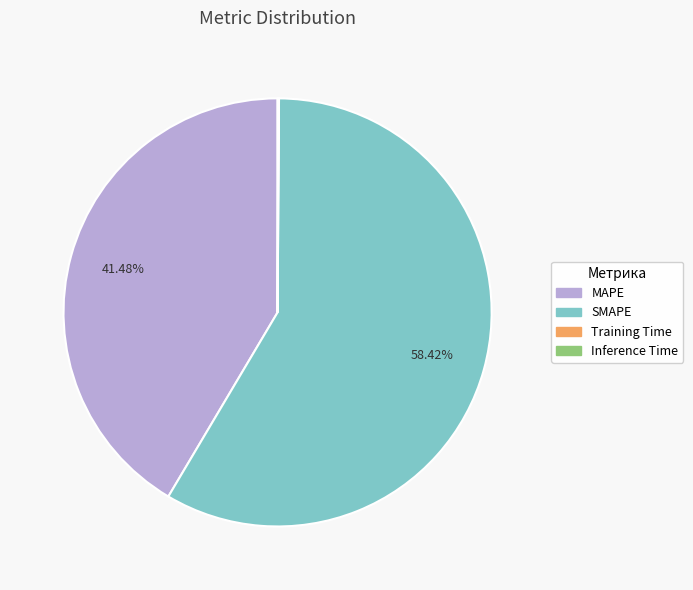

What is the largest slice in the pie chart?

SMAPE